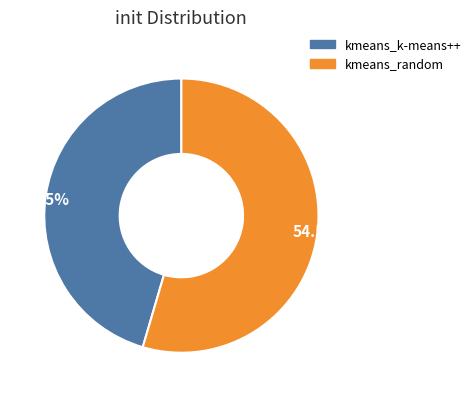

Combined, do 45.5% and 54.5% account for over 50%?

Yes